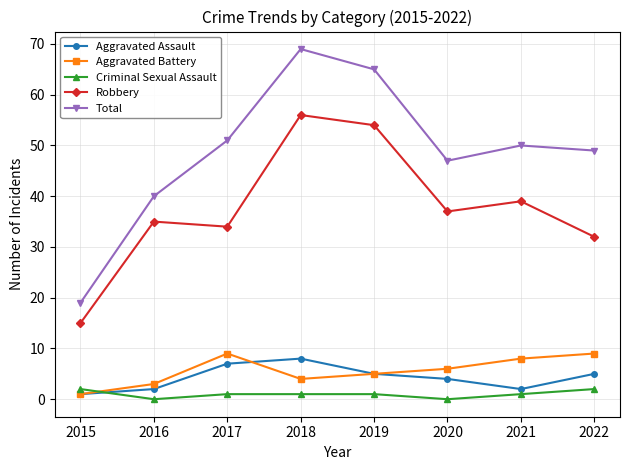

Is the value of Aggravated Assault at 2015 greater than the value of Aggravated Battery at 2016?

No